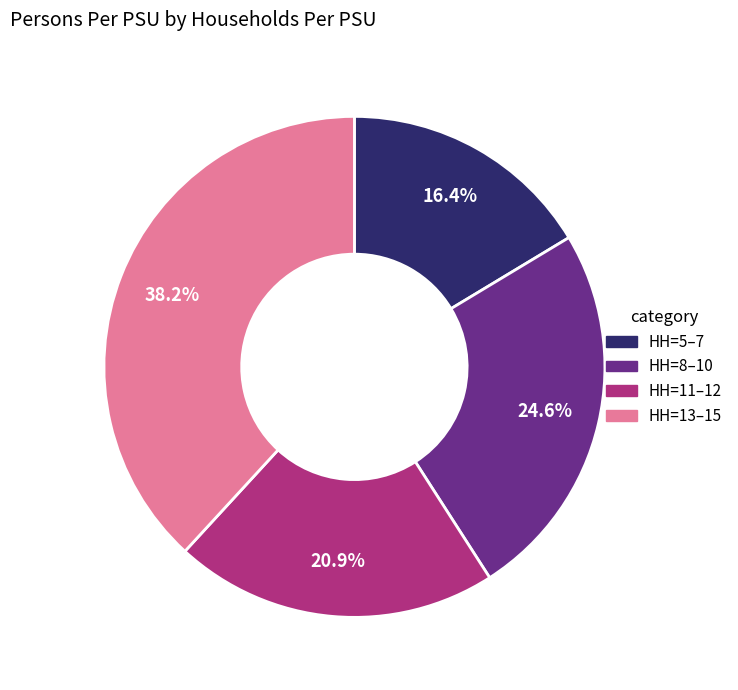

Is there any slice that represents more than half of the pie?

No